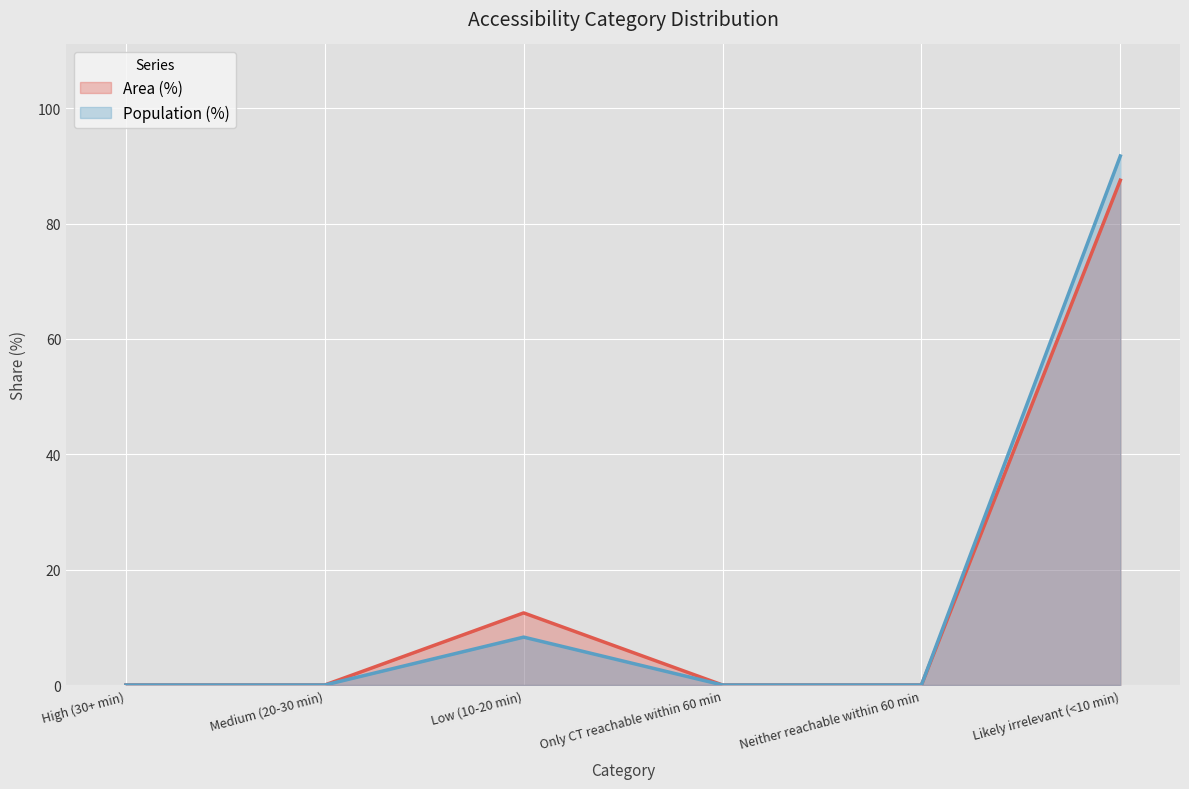

Reading right to left, extract all data points from this chart.

Area (%): Likely irrelevant (<10 min)=87.5	Neither reachable within 60 min=0.0	Only CT reachable within 60 min=0.0	Low (10-20 min)=12.5	Medium (20-30 min)=0.0	High (30+ min)=0.0
Population (%): Likely irrelevant (<10 min)=91.7	Neither reachable within 60 min=0.0	Only CT reachable within 60 min=0.0	Low (10-20 min)=8.3	Medium (20-30 min)=0.0	High (30+ min)=0.0